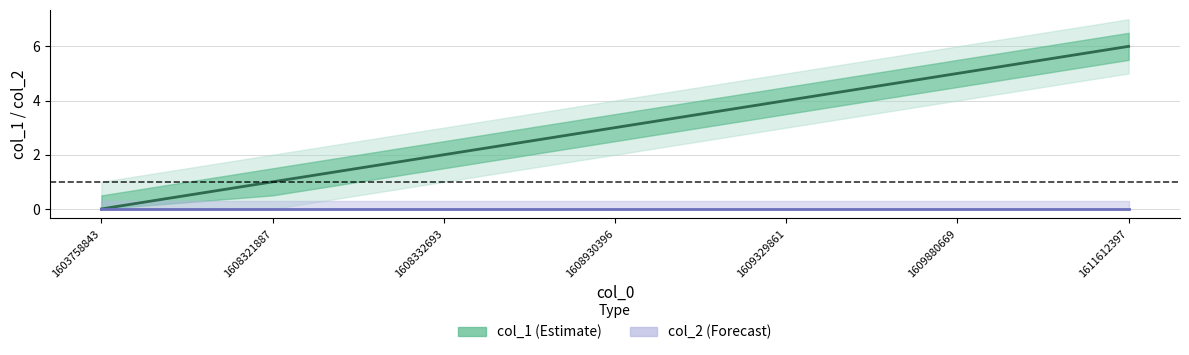

At how many categories does at least one series exceed 3?

3